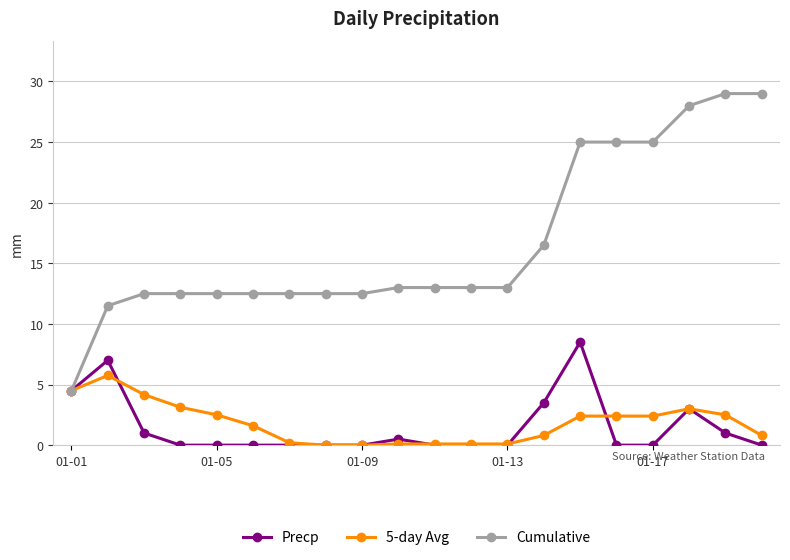

Which series has the largest range (max minus min)?

Cumulative